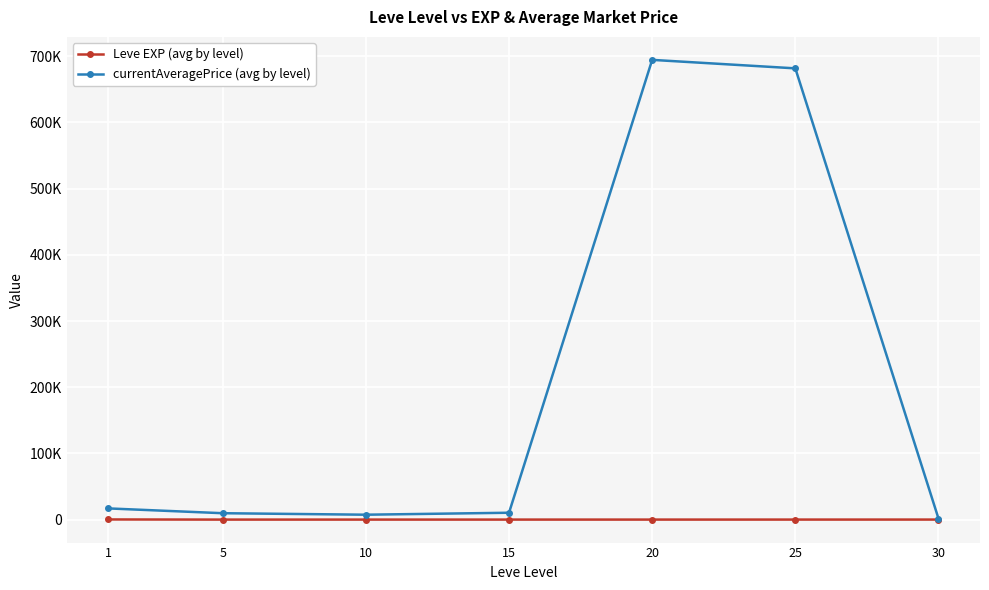

What is the approximate value of currentAveragePrice (avg by level) at 1?

16903.2